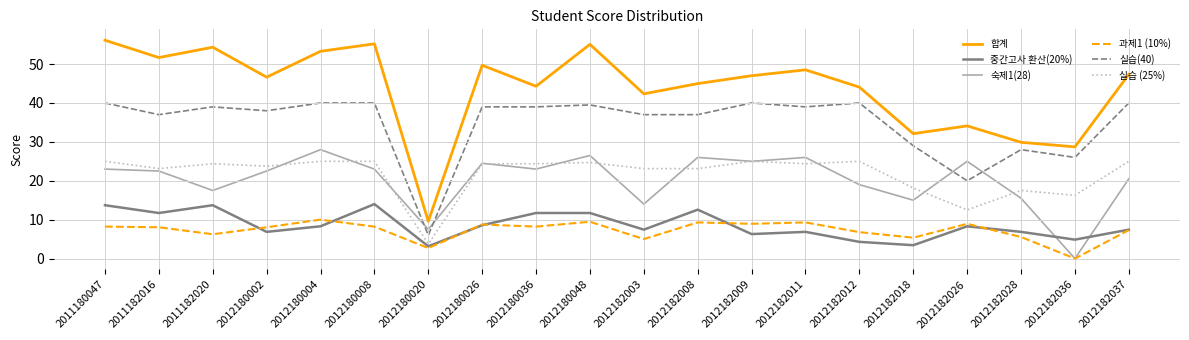

What is the total value across all series at 2012182009?

152.2